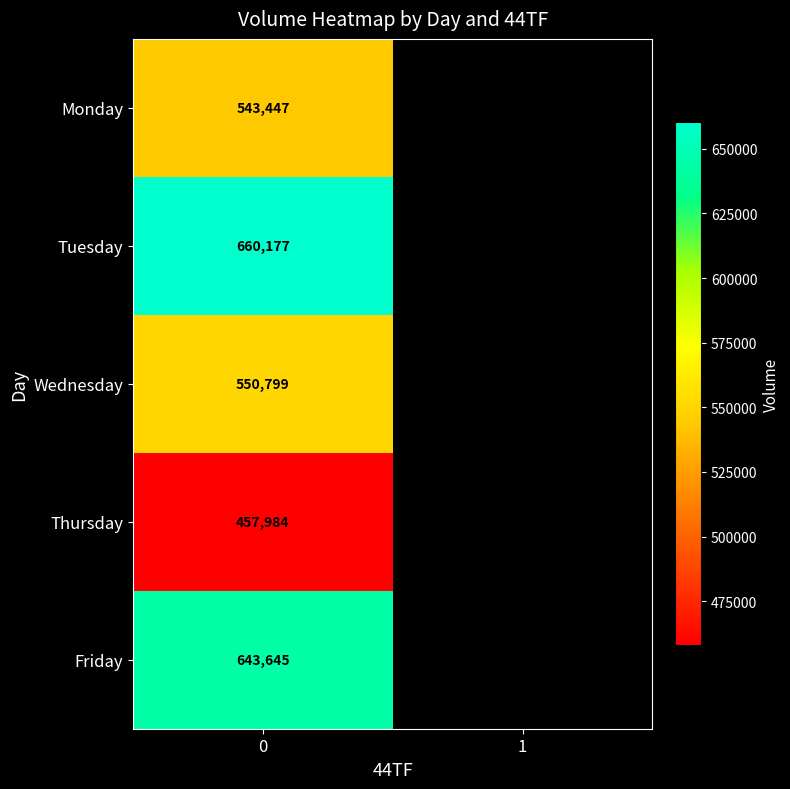

Is the value of Tuesday at 0 greater than the value of Friday at 0?

Yes